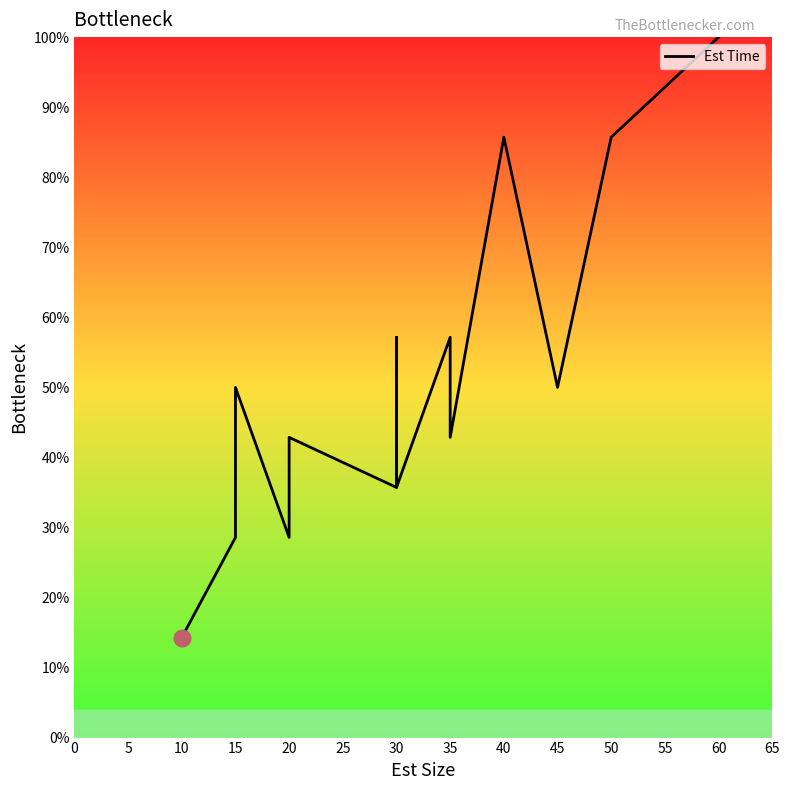

True or false: there are more than 0 points higher than both neighbors.

True